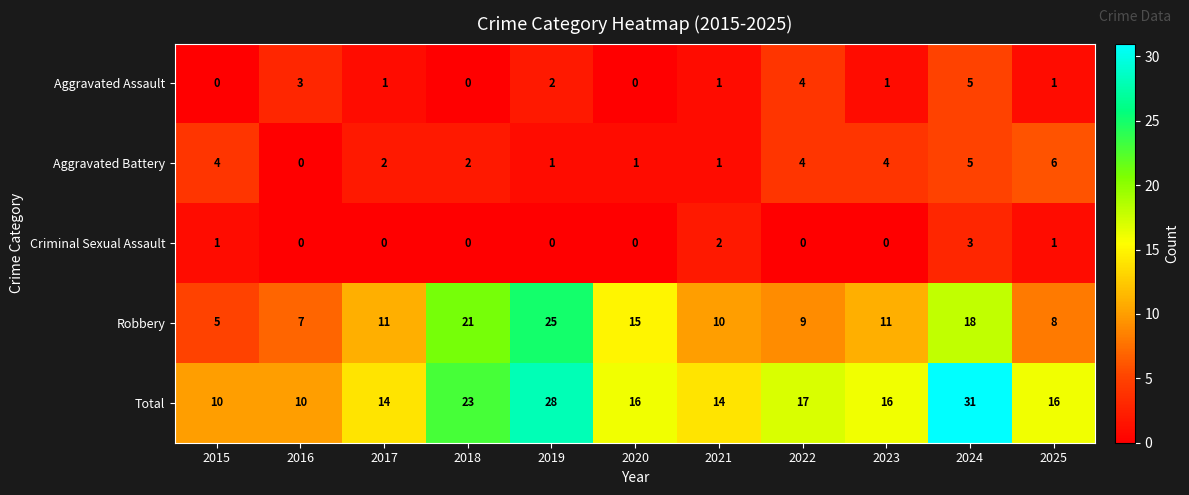

What is the greatest value displayed?

31